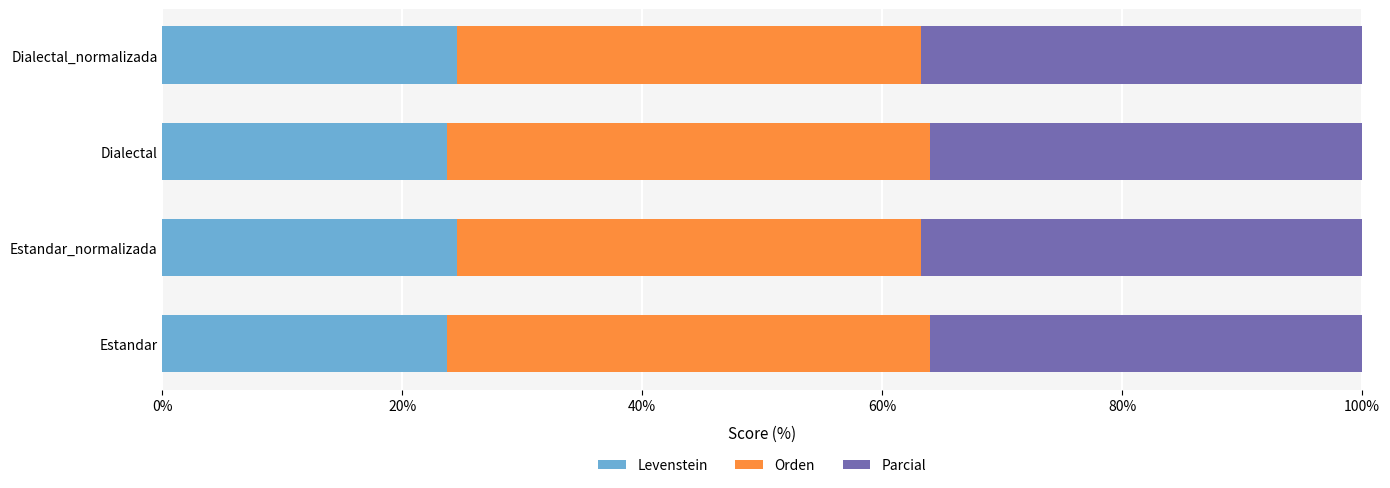

Is it true that Levenstein equals 9.1 at Estandar?

False